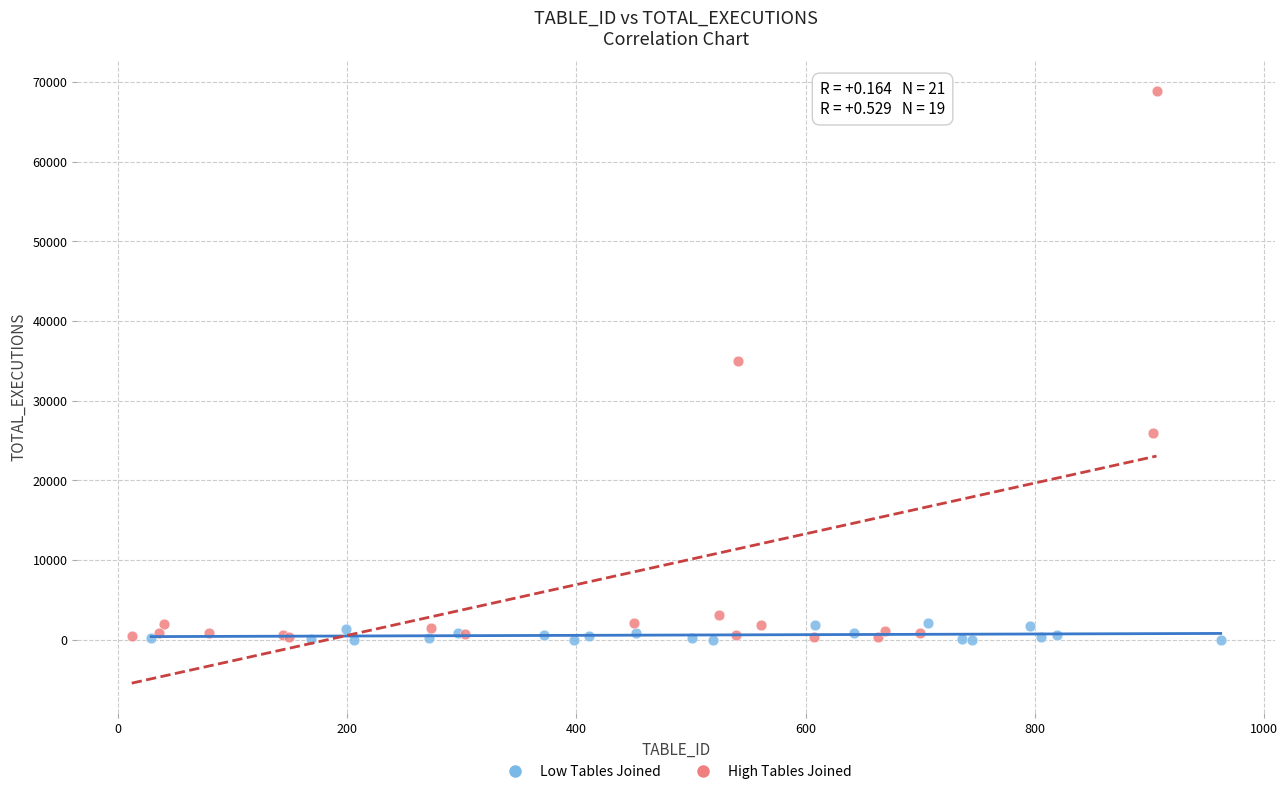

Which series has the largest Y range (max minus min)?

High Tables Joined